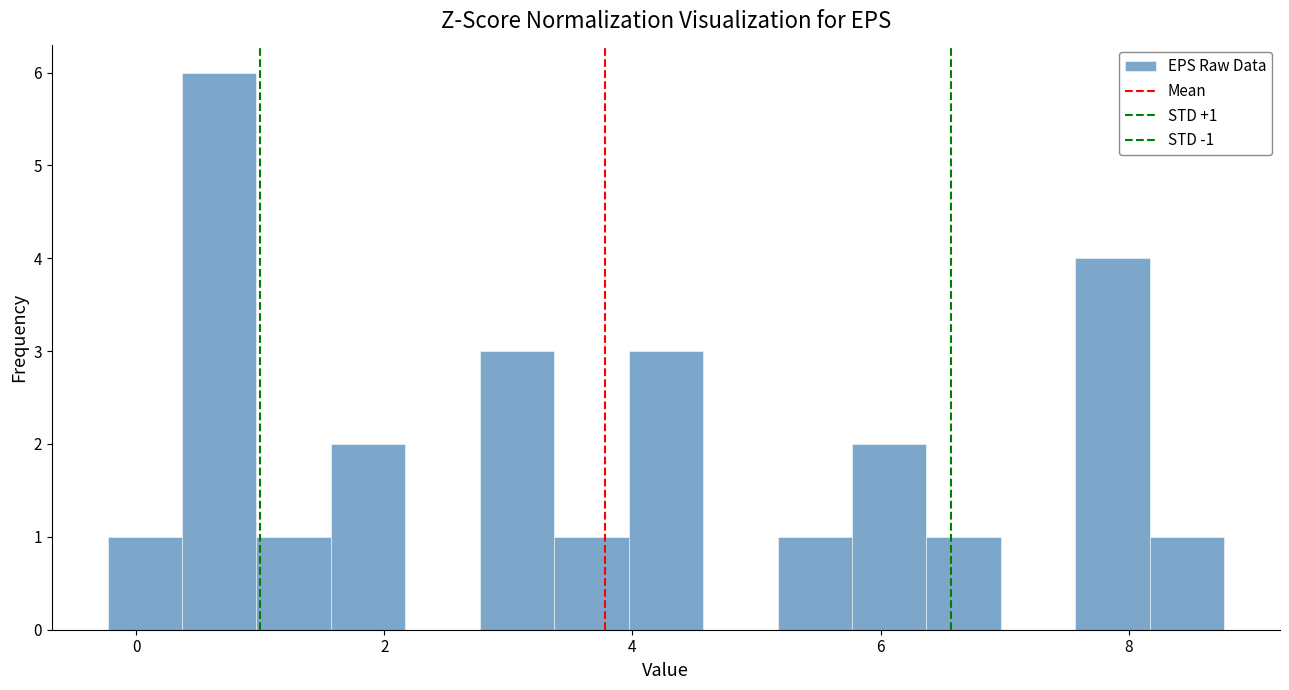

Read against the x-axis, roughly where is the centre of the tallest bar?

0.6